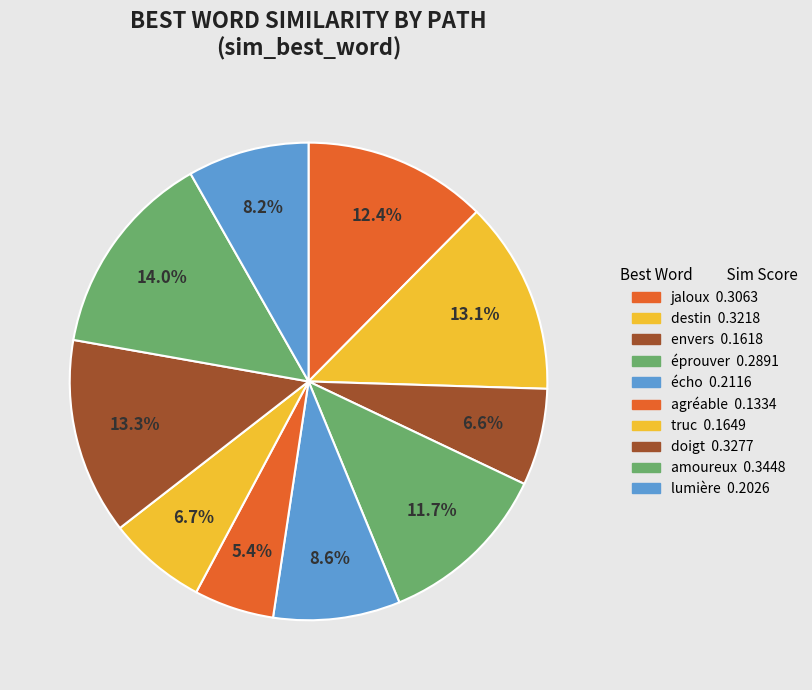

Which category has the smallest portion of the pie?

agréable